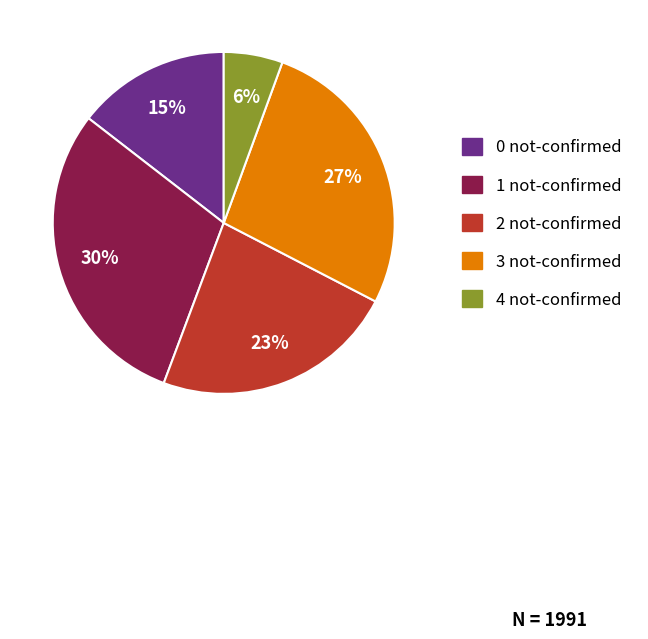

Is there a majority slice in this chart?

No